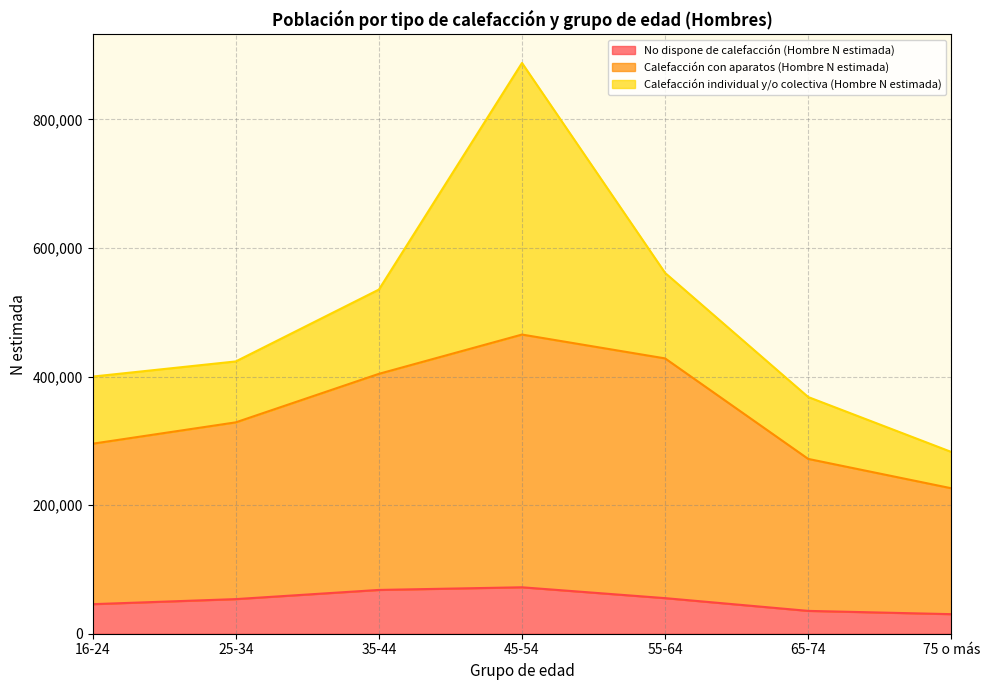

What is the minimum value for No dispone de calefacción (Hombre N estimada)?

30426